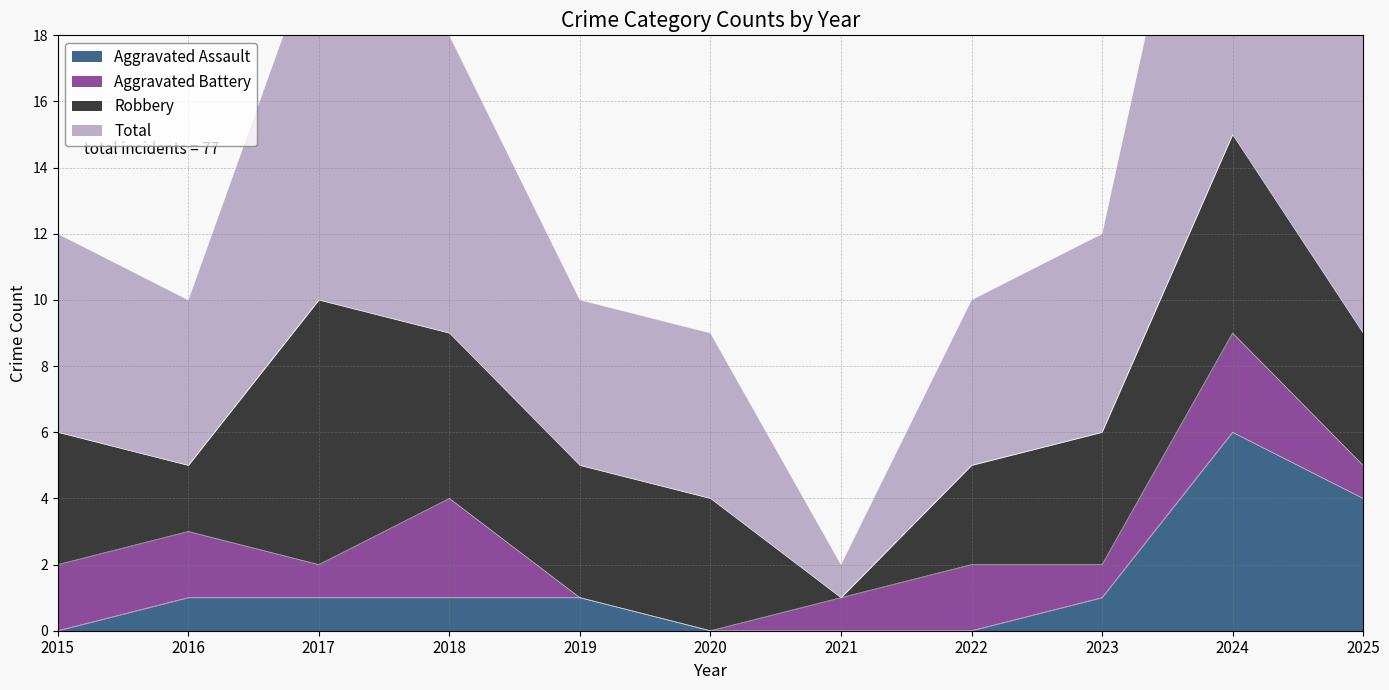

How many values in the Aggravated Assault series exceed 1?

2